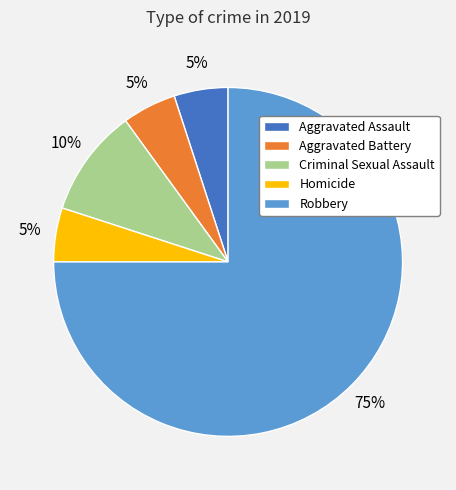

To the nearest percent, what is the average slice percentage?

20%